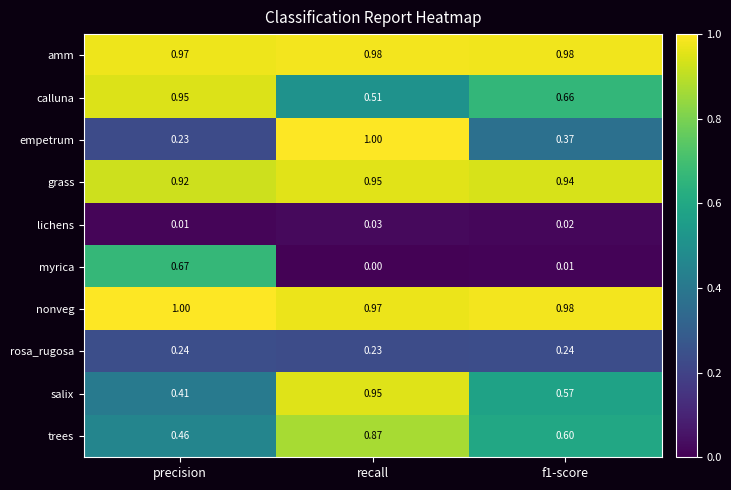

Between precision and recall, which series saw the biggest shift?

empetrum